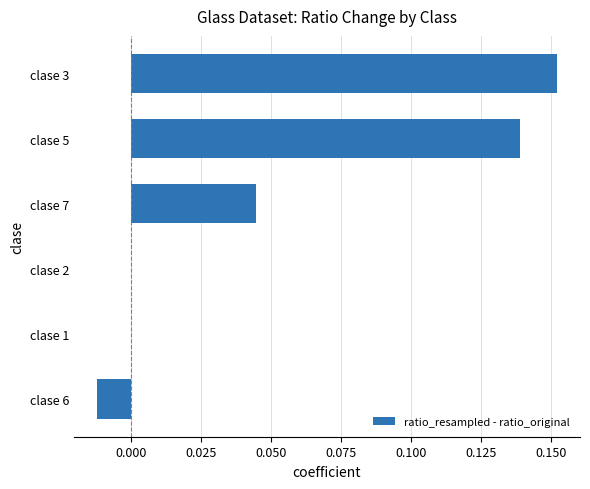

True or false: the data shows 0.0 at clase 2.

True